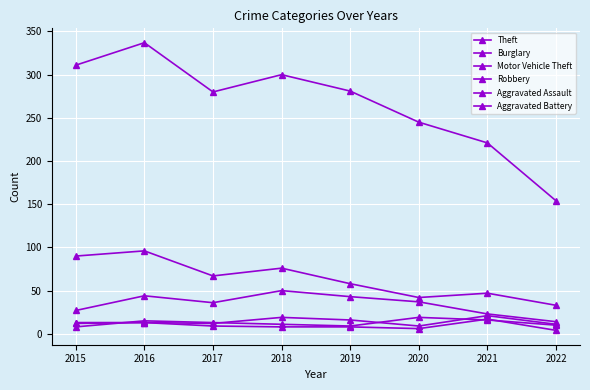

How many data points does each series have?

8